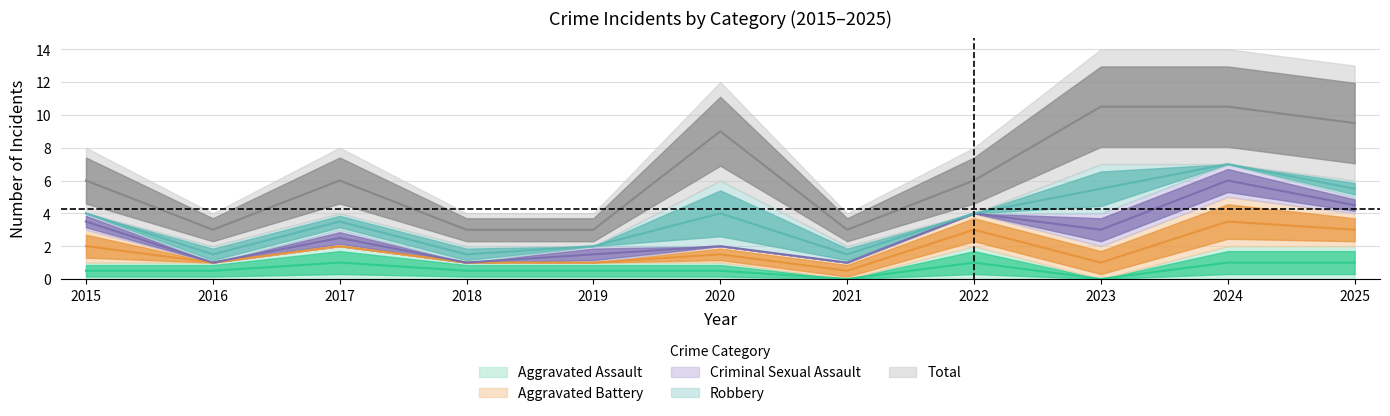

How many lines are shown in the chart?

5